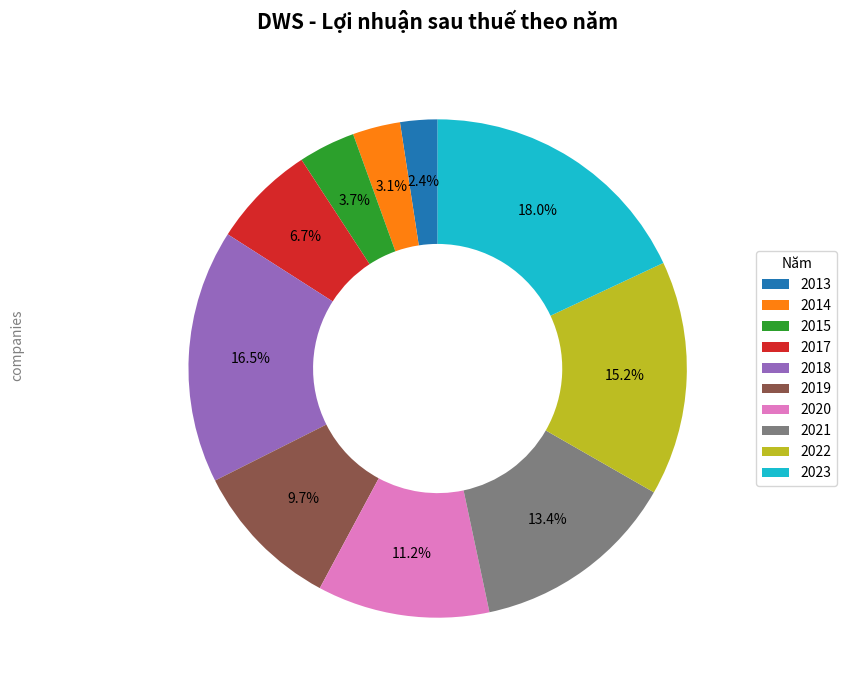

What percentage is the 2013 slice, to the nearest percent?

2%